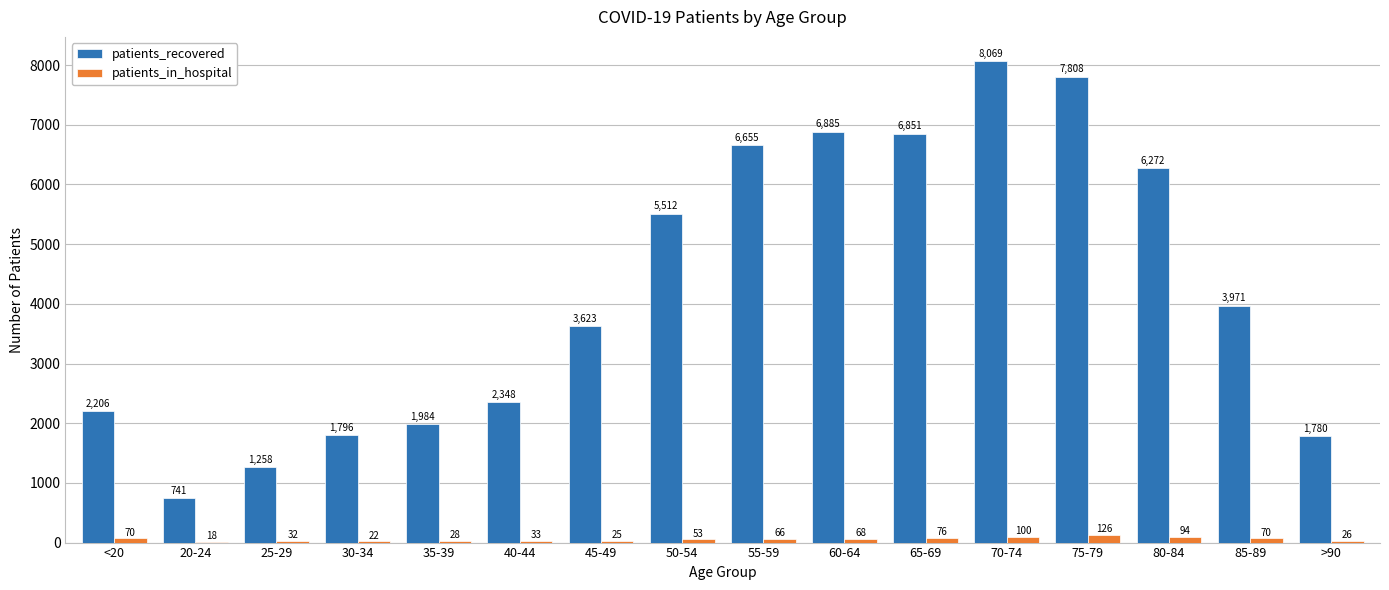

Which series changed the most between <20 and 50-54?

patients_recovered